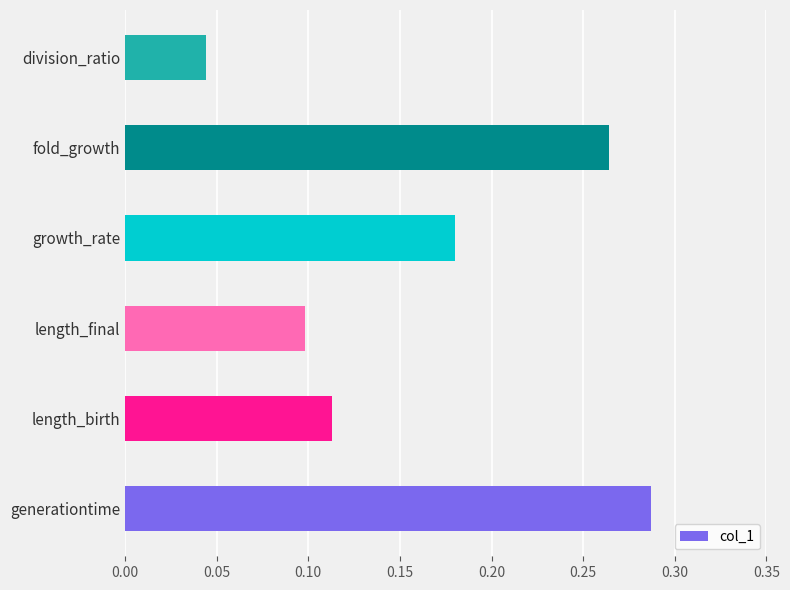

How many data points does each series have?

6